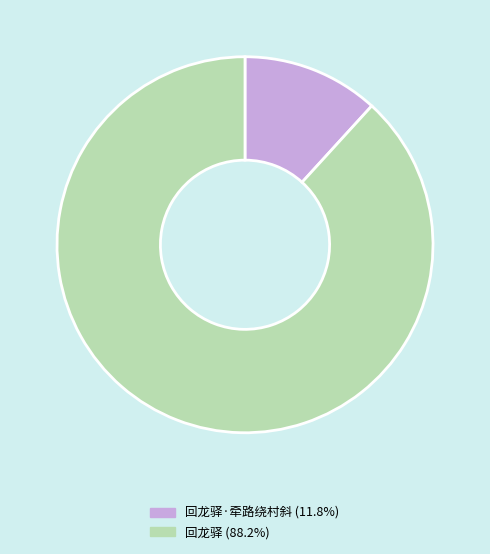

How many slices are in this pie chart?

2